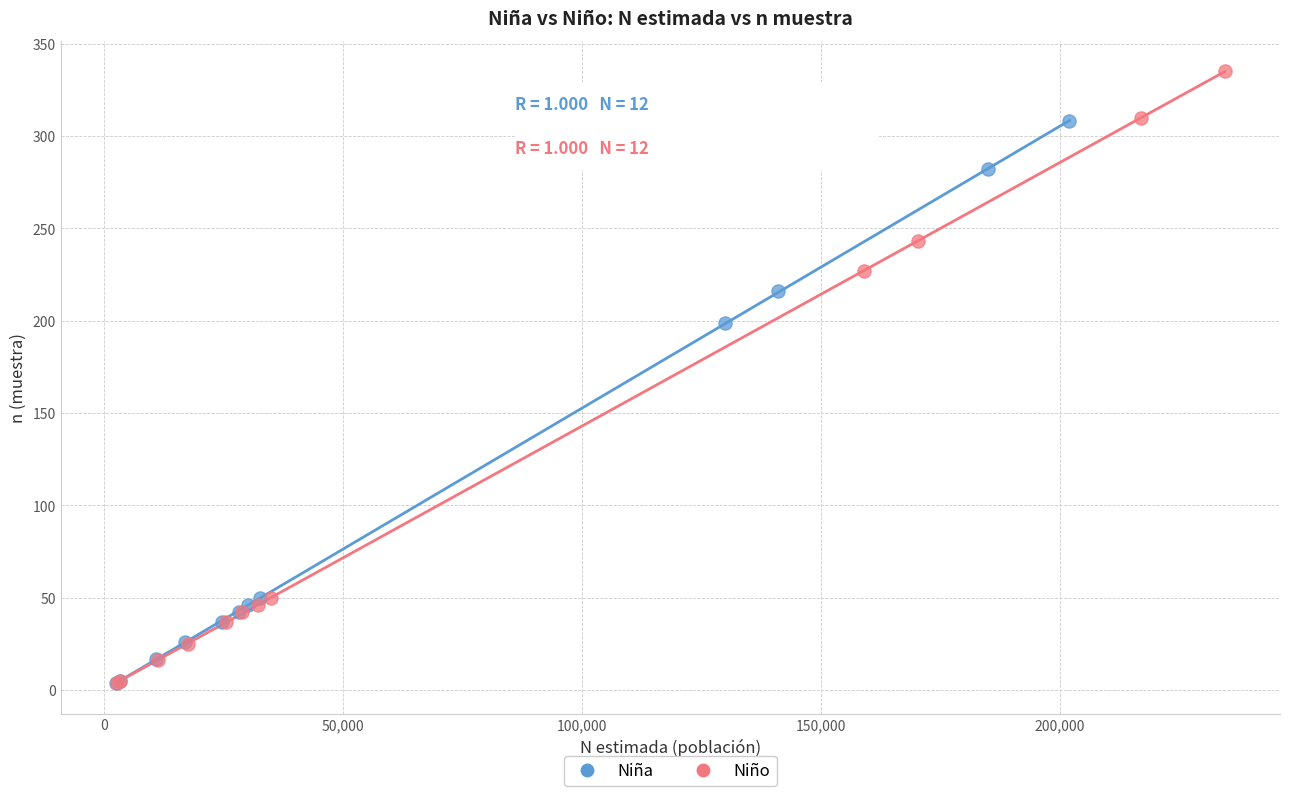

Which series has the widest spread of Y values?

Niño